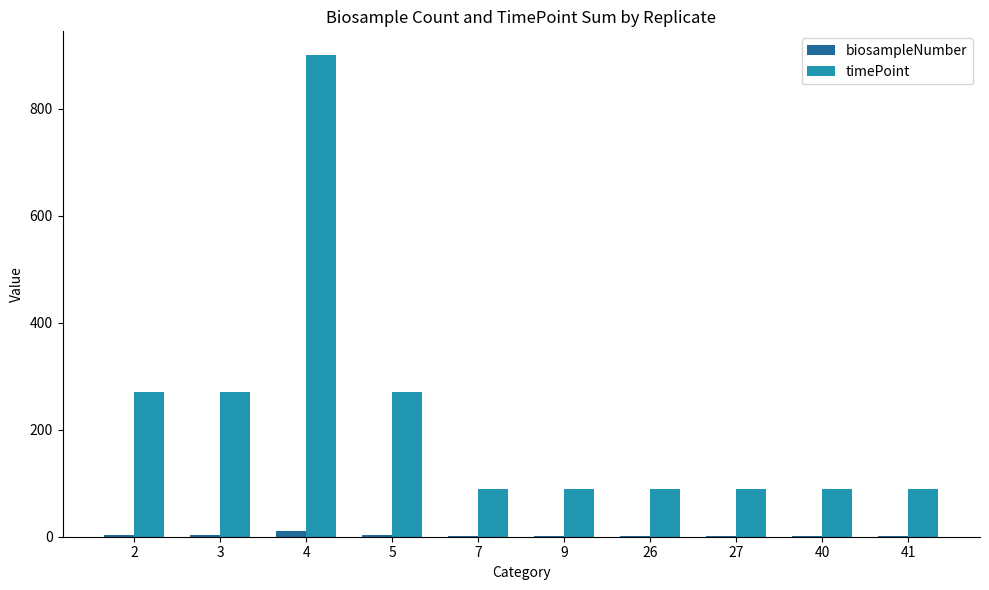

Is the value of timePoint at 41 greater than the value of biosampleNumber at 3?

Yes